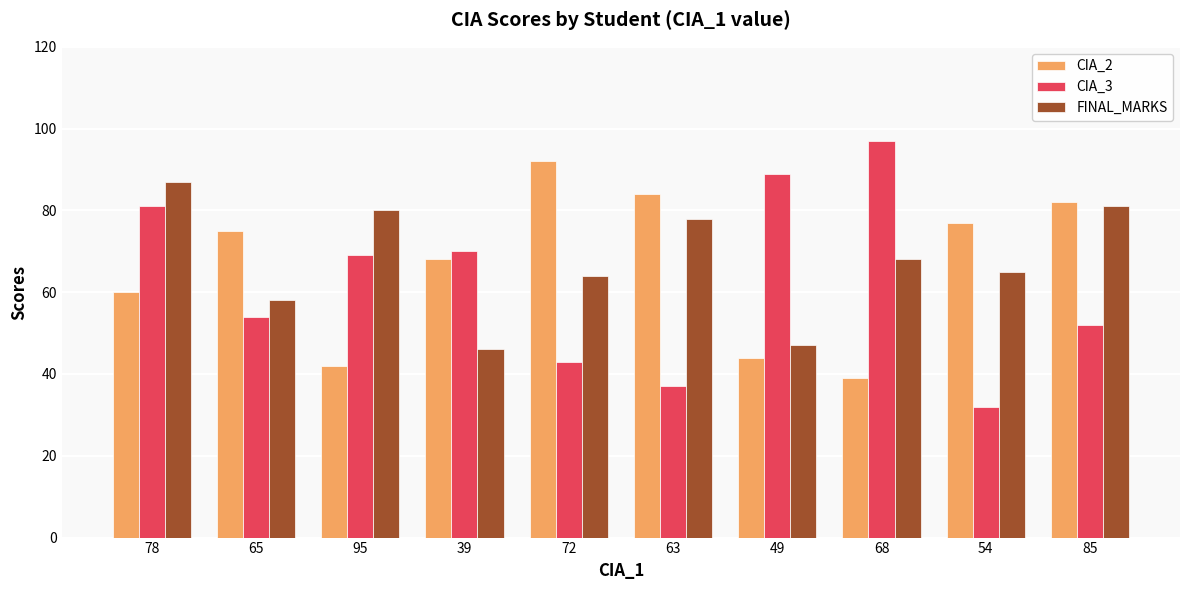

What value does the CIA_3 series have at 85?

52